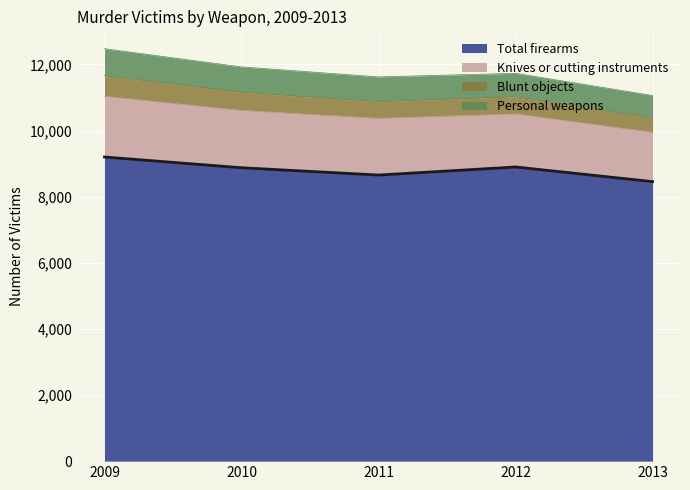

Is it true that Total firearms equals 8653 at 2011?

True